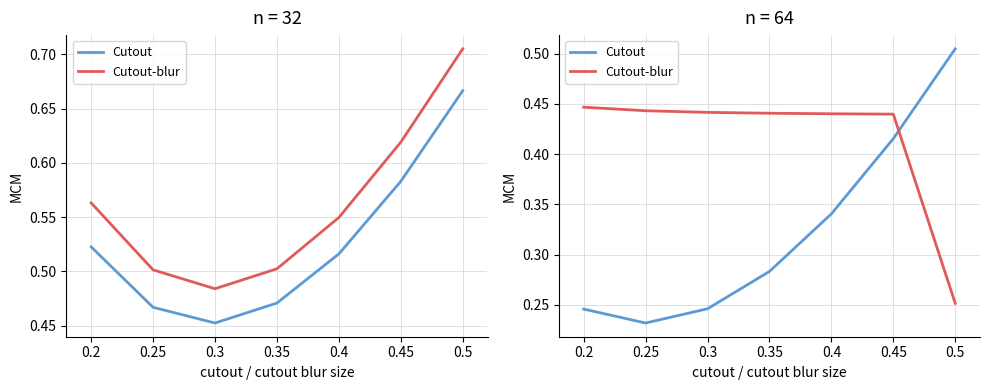

Reading left to right, extract all data points from this chart.

Cutout: 0.2=0.2	0.25=0.2	0.3=0.2	0.35=0.3	0.4=0.3	0.45=0.4	0.5=0.5
Cutout-blur: 0.2=0.4	0.25=0.4	0.3=0.4	0.35=0.4	0.4=0.4	0.45=0.4	0.5=0.3